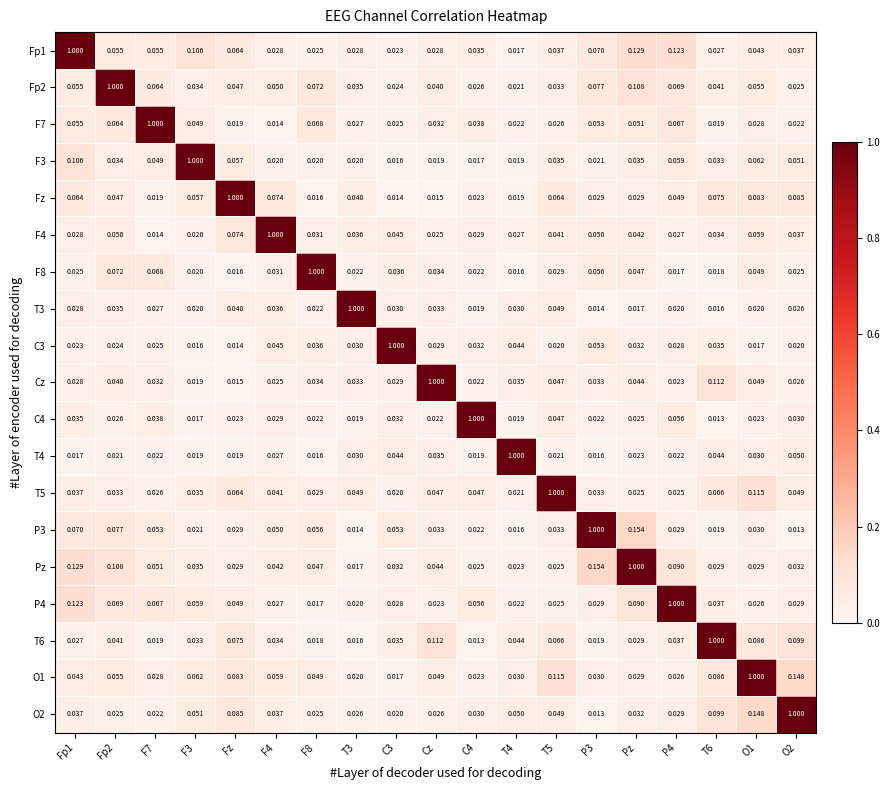

Is the value of Pz at C4 greater than the value of F3 at Cz?

Yes